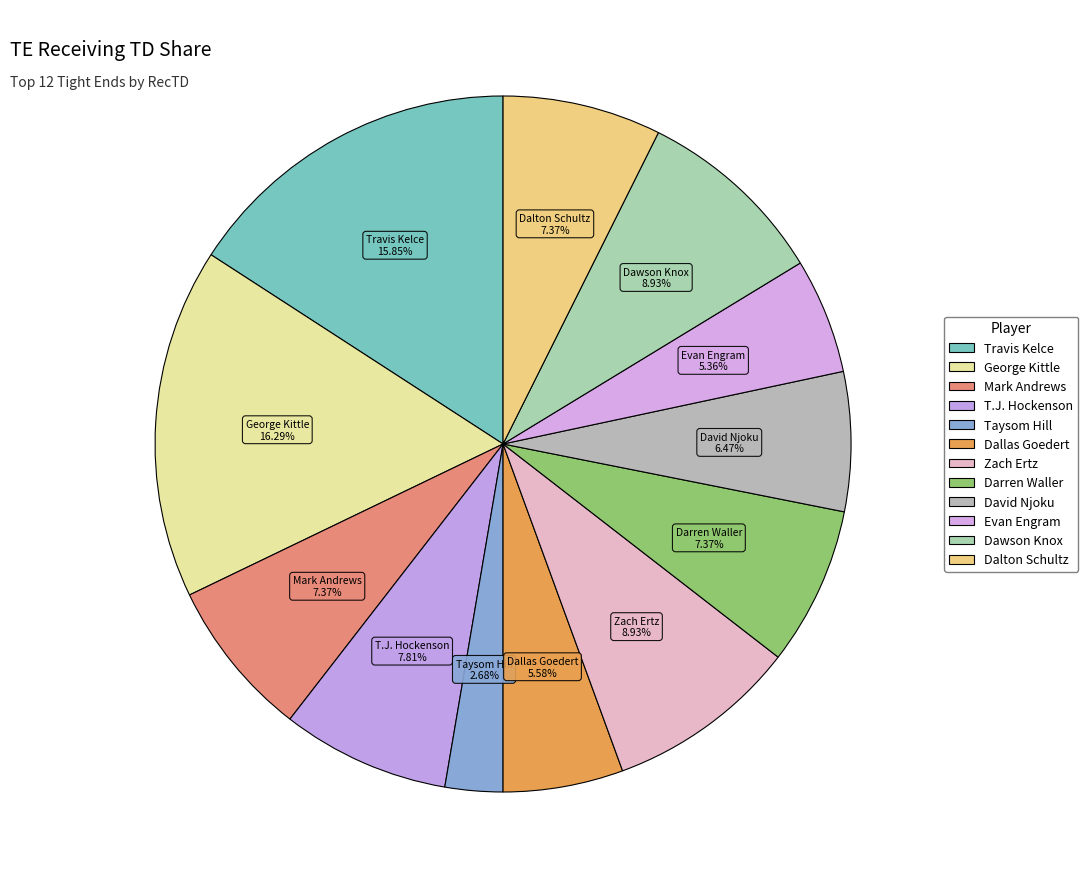

How many segments does this pie chart have?

12